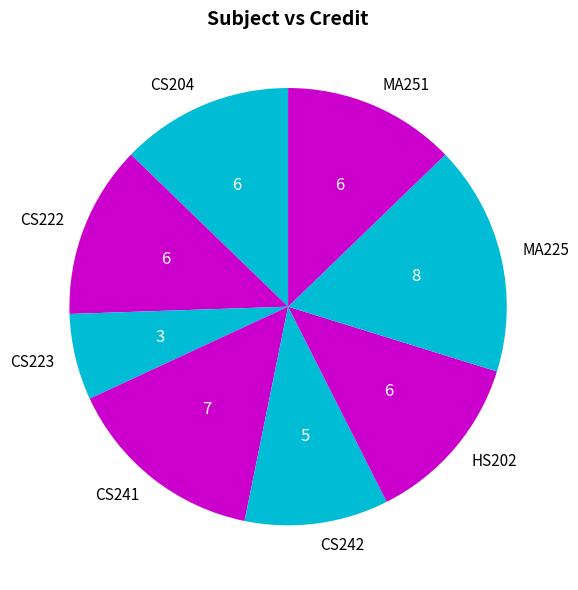

What is the ratio of the value at CS223 to the value at CS242?

0.6